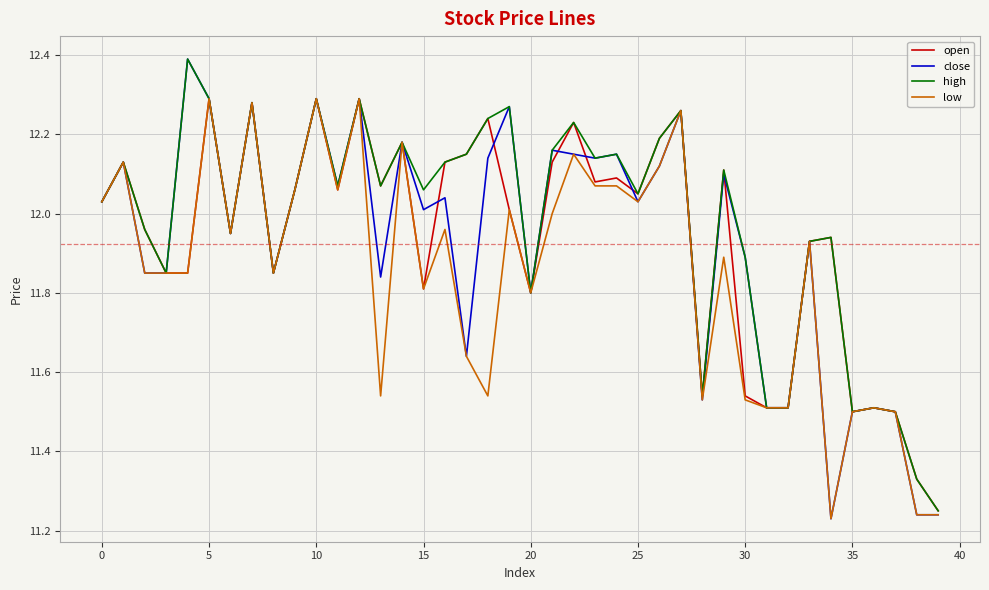

Which series has the largest range (max minus min)?

close